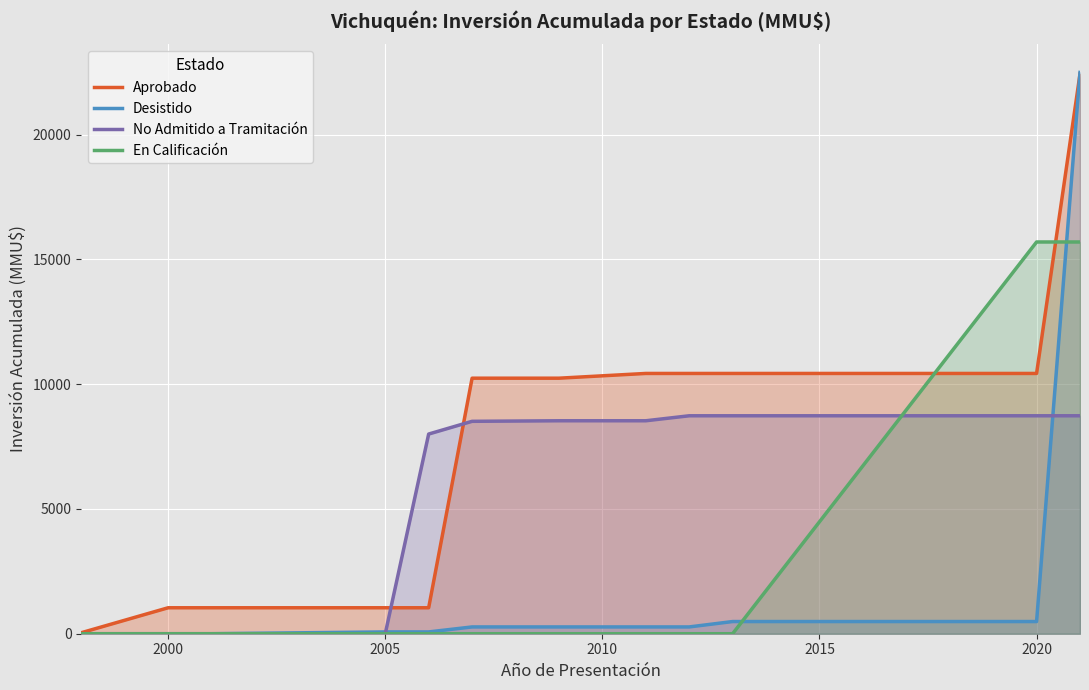

Reading left to right, list all the values displayed in this chart.

Aprobado: 40	1040	1040	1040	1040	10238	10238	10428	10428	10428	10428	22428
Desistido: 0	0	0	72	72	272	272	272	272	488	488	22488
No Admitido a Tramitación: 0	0	0	0	8000	8510	8532	8532	8732	8732	8732	8732
En Calificación: 0	0	0	0	0	0	0	0	0	0	15695	15695